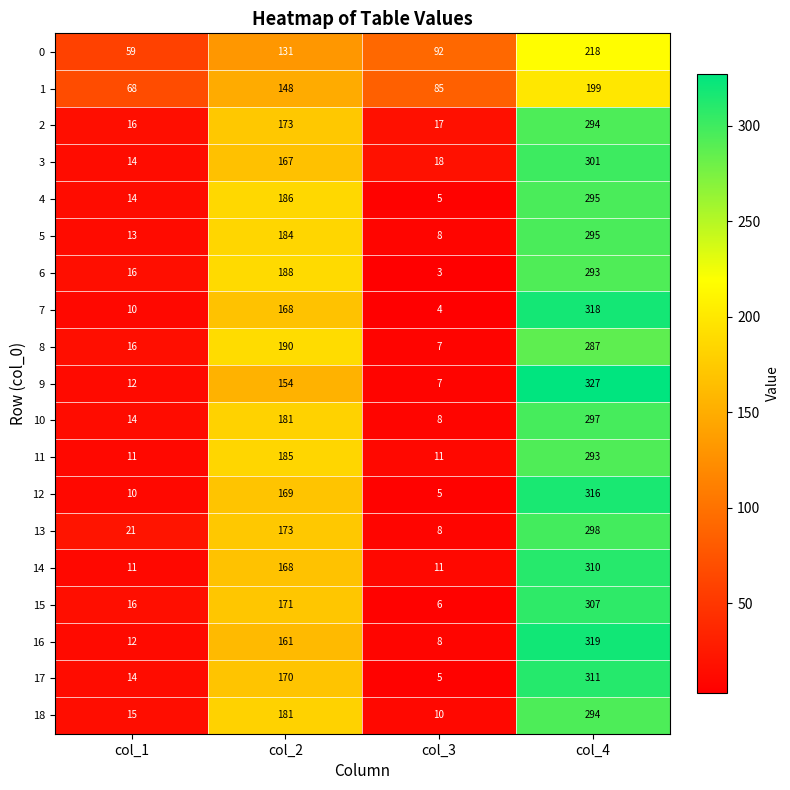

What is the difference between the 10 values at col_3 and col_4?

289